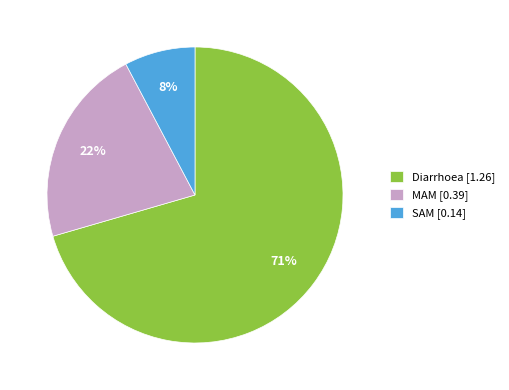

Count the number of slices in the pie.

3